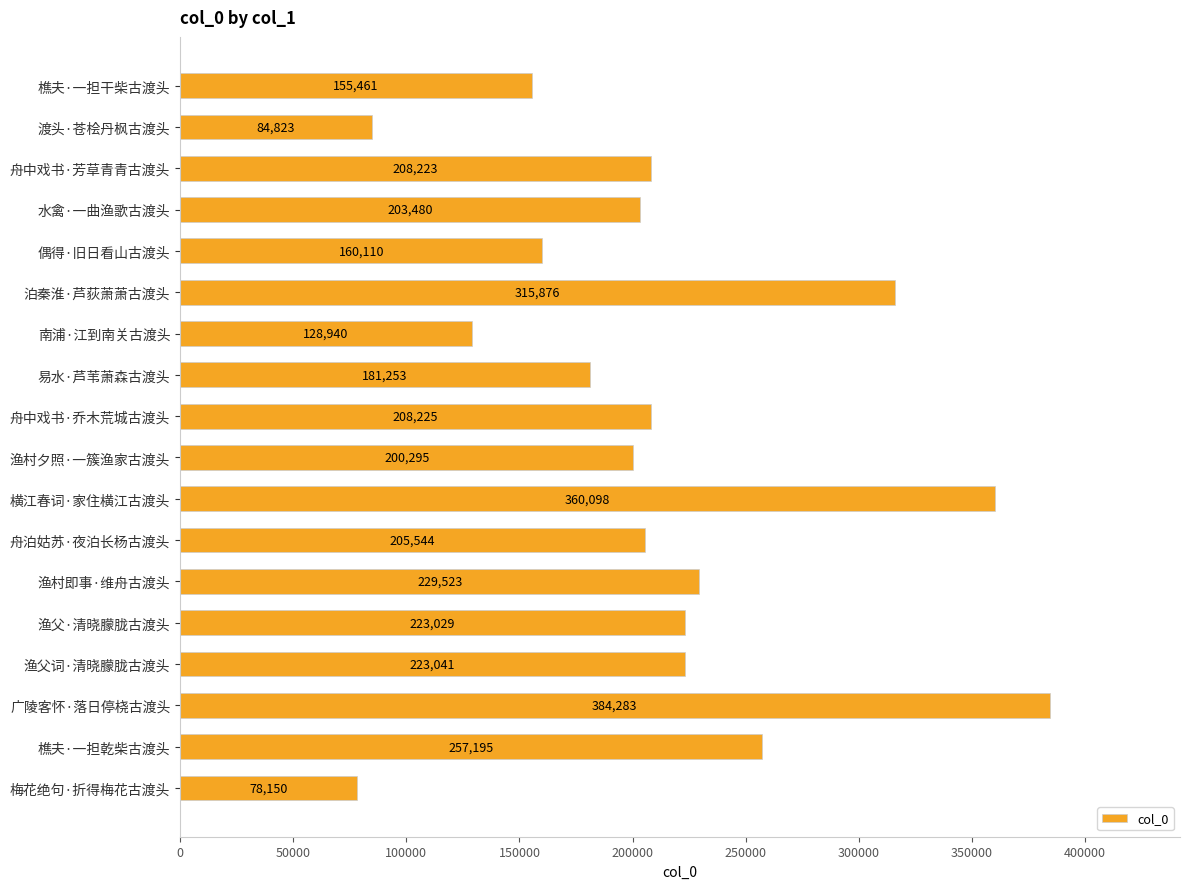

True or false: the data shows 155461 at 樵夫·一担干柴古渡头.

True